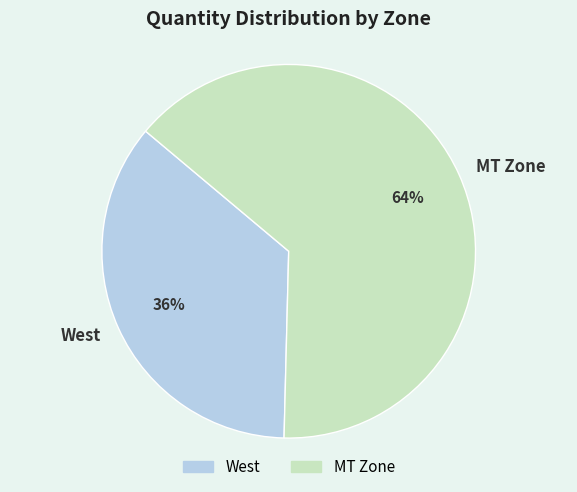

True or false: MT Zone accounts for 64% of the total.

True